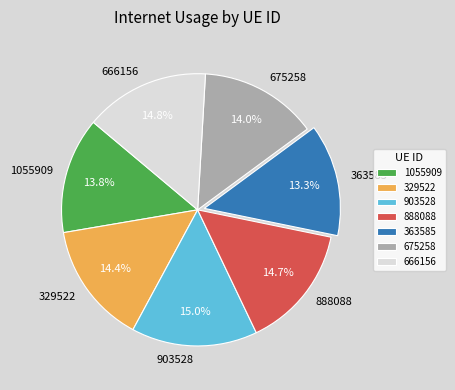

Is the sum of 666156 and 329522 greater than half?

No